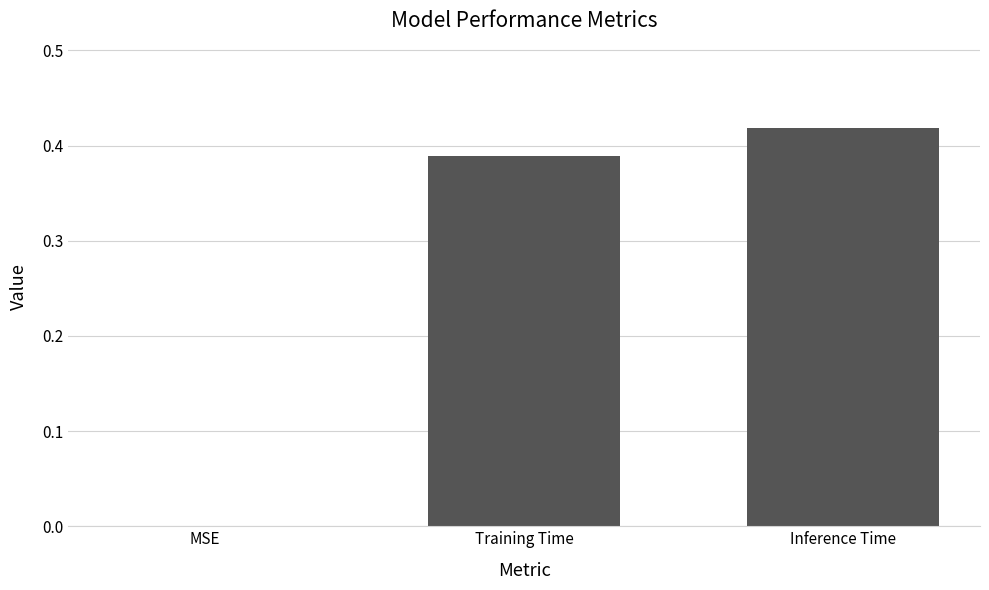

What is the sum of all values?

0.8